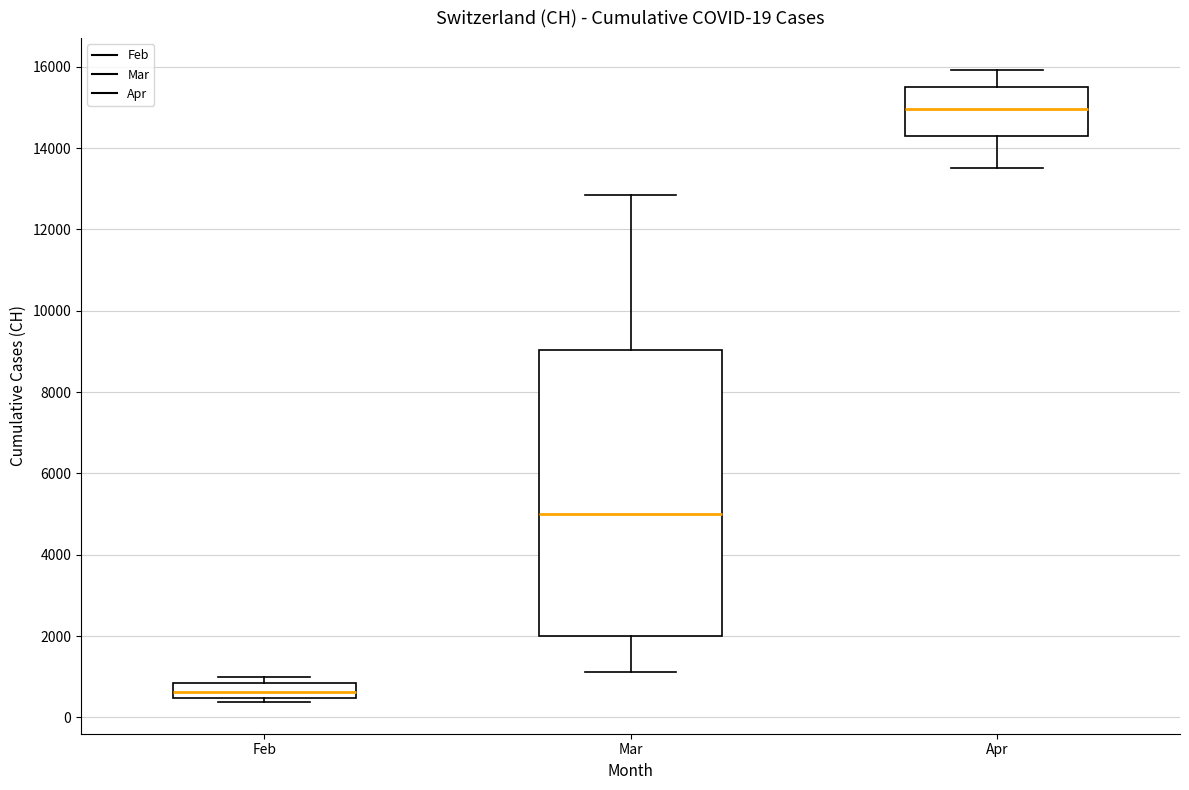

Which box's median line is the lowest?

Feb